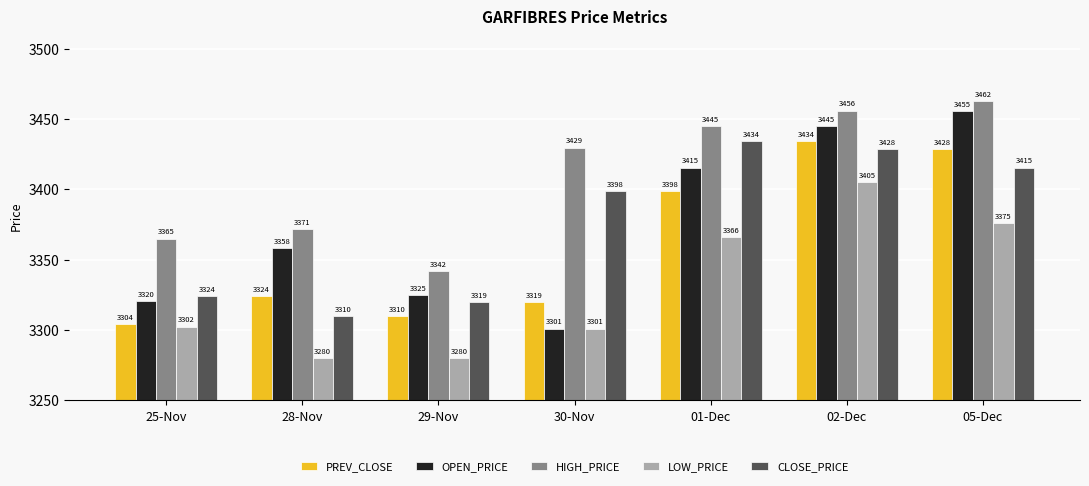

What is the minimum value shown in the chart?

3280.0